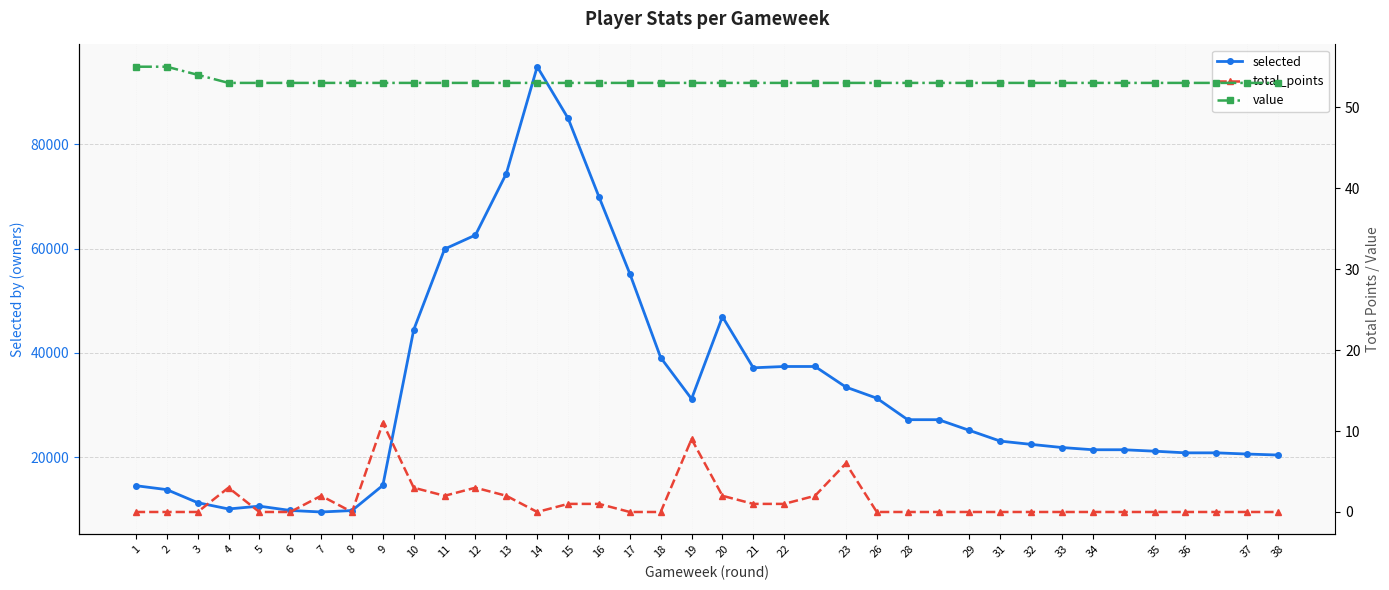

True or false: selected has more than 2 interior local peaks.

True